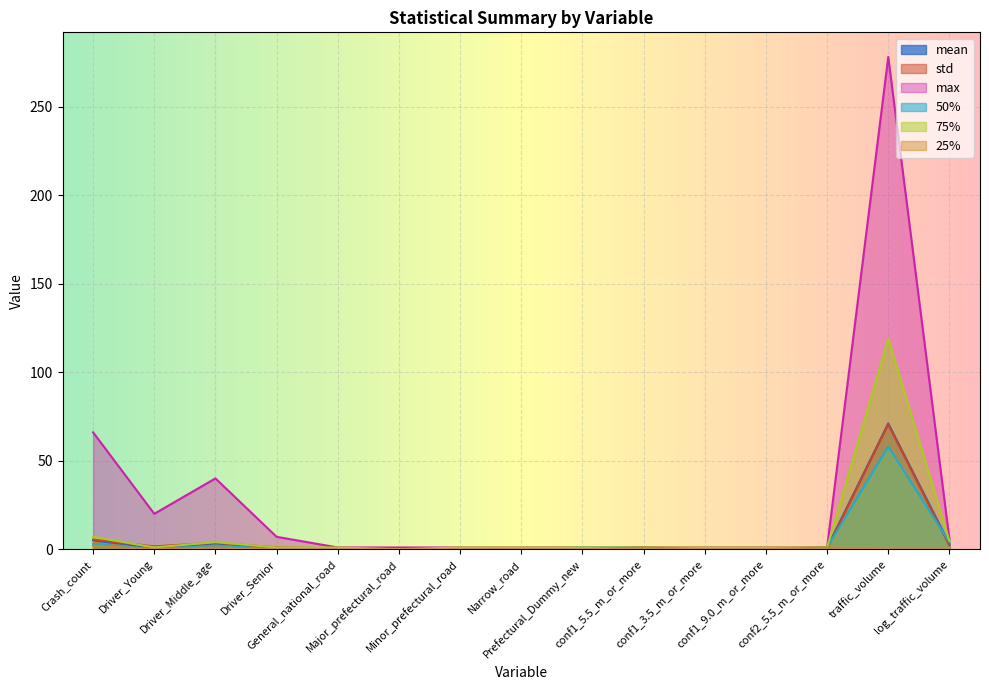

What is the label of the 9th point from the right?

Minor_prefectural_road